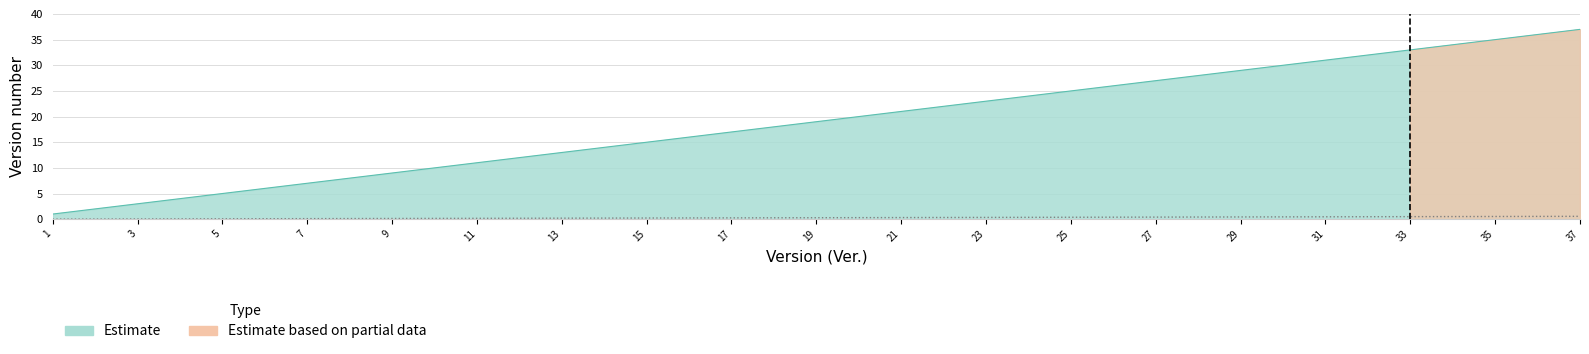

Does the chart display data point markers on the line(s)?

No